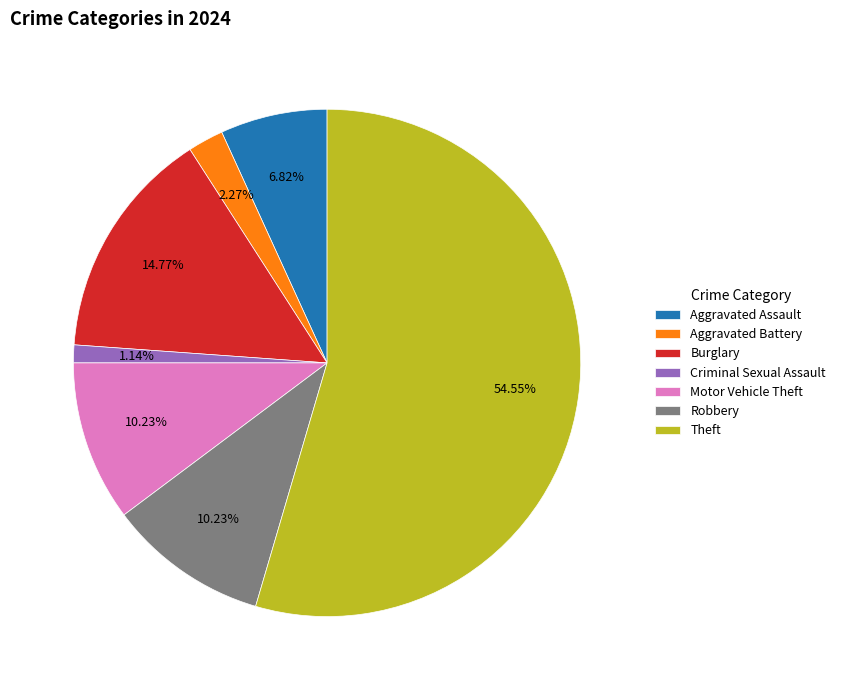

Which slice is the largest?

Theft